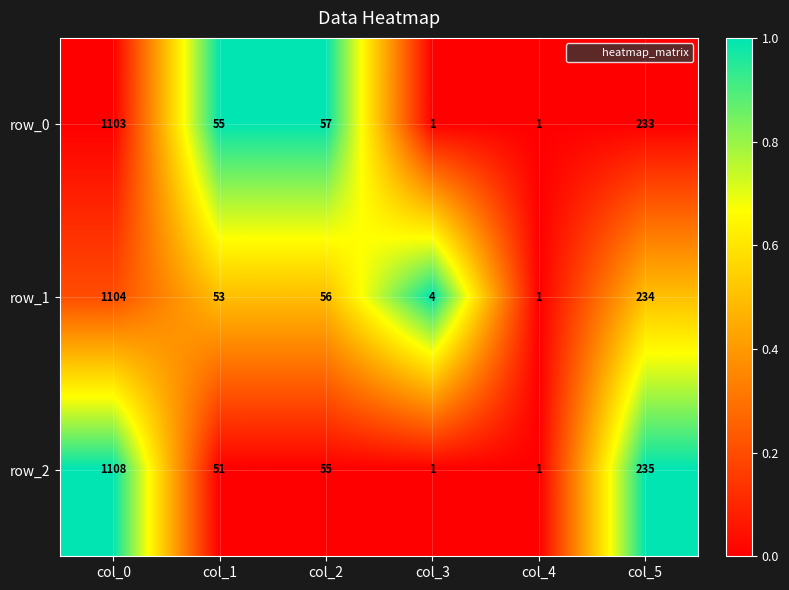

Count the number of data series in this chart.

3